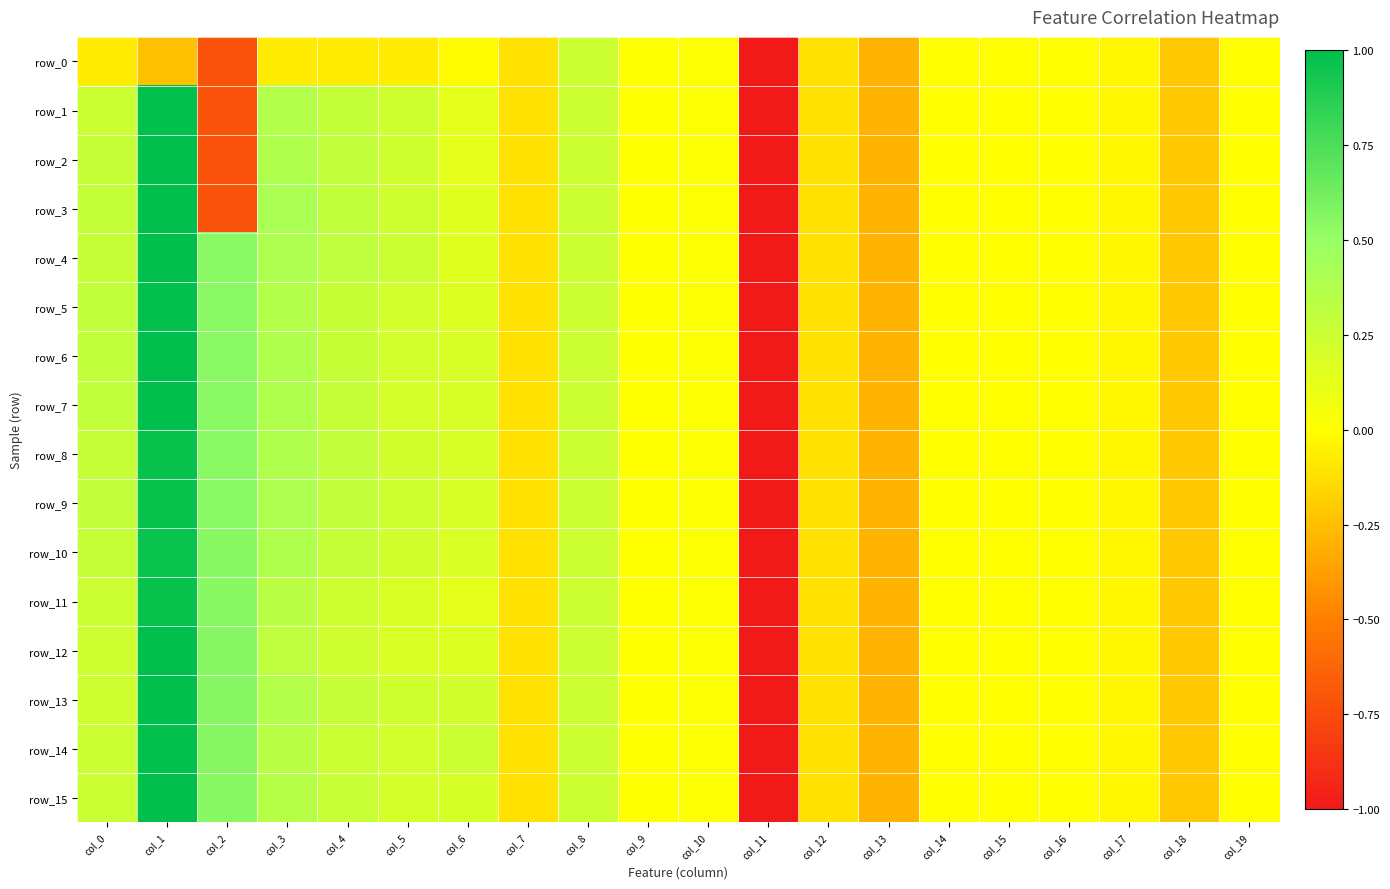

What is the difference between the maximum and second lowest values in the row_3 series?

1.7